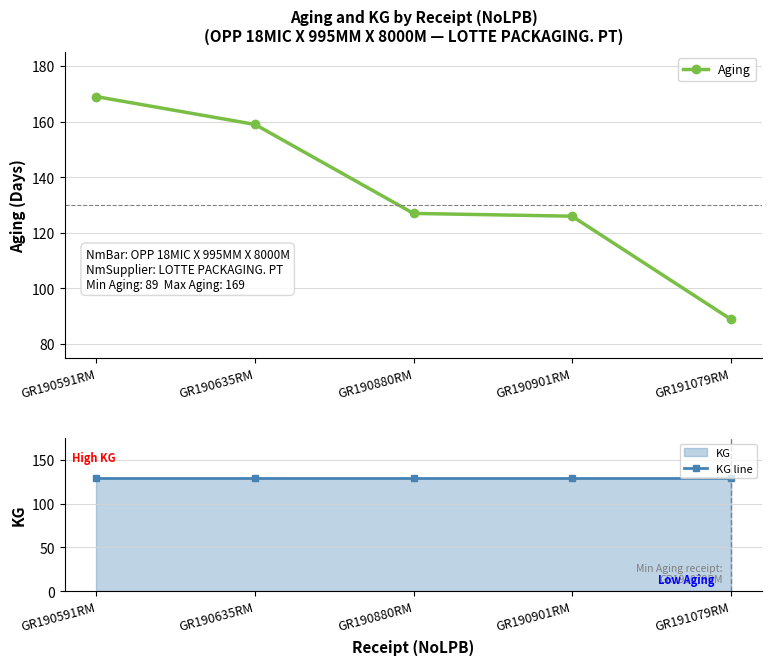

The value of Aging at GR191079RM is 89. True or false?

True